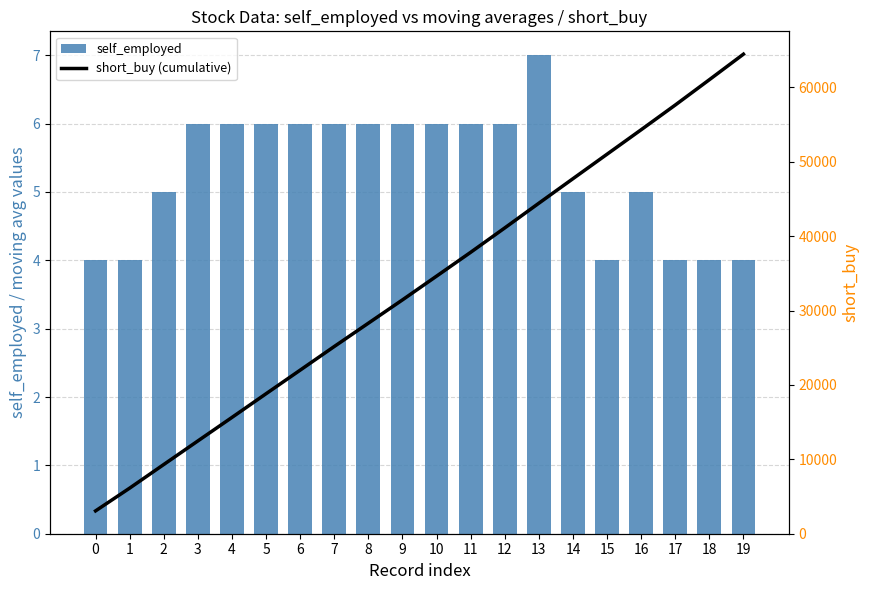

What is the approximate value of short_buy (cumulative) at 17, to the nearest 50?

57650